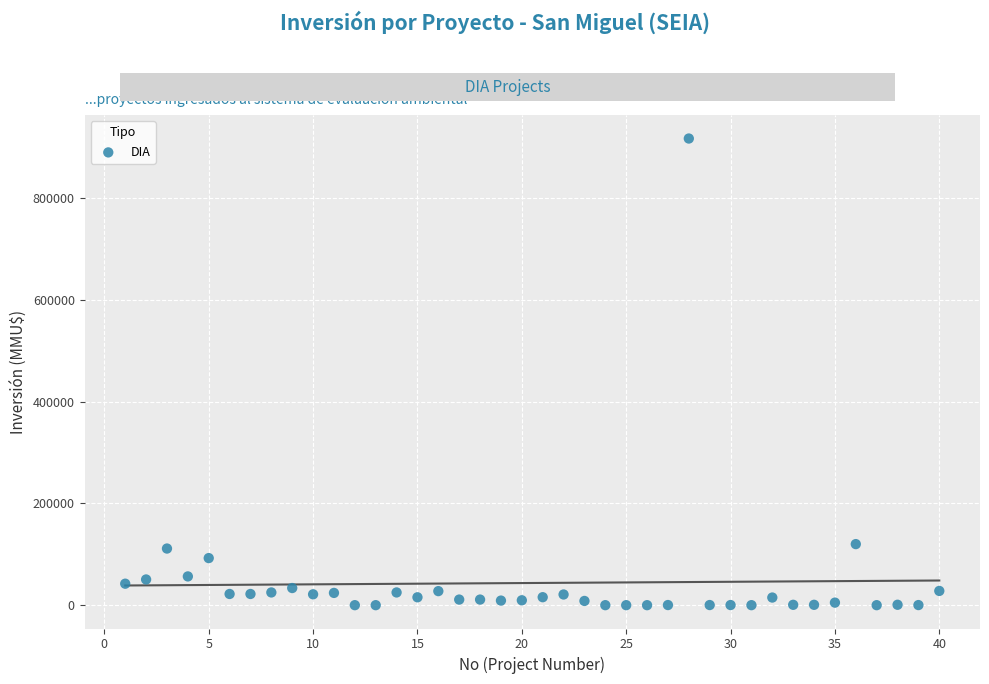

What is the range of X values (max minus min)?

39